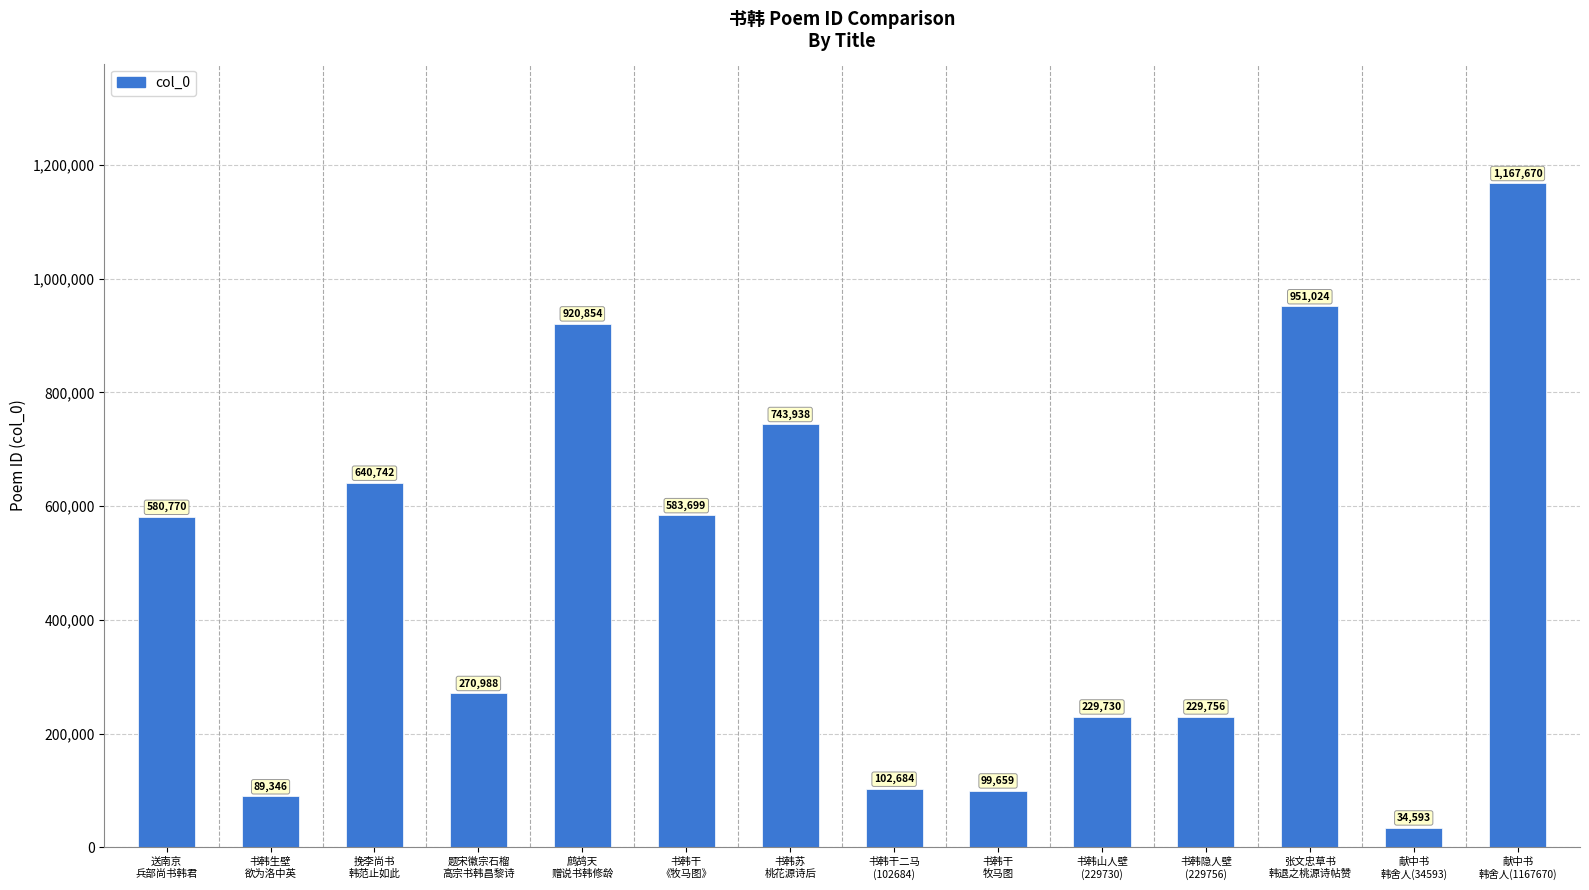

What is the difference between the values at 送南京
兵部尚书韩君 and 书韩苏
桃花源诗后?

163168